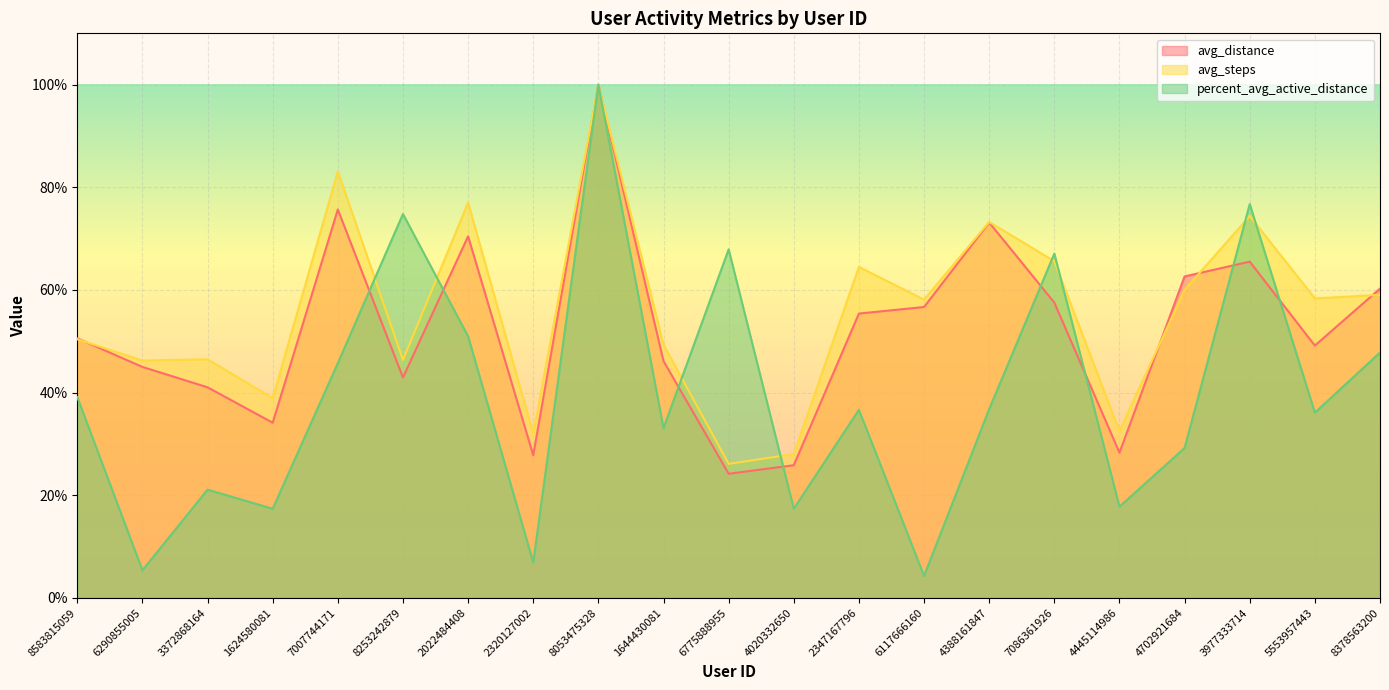

What is the sum of the avg_distance values at 6775888955 and 2320127002?

0.5